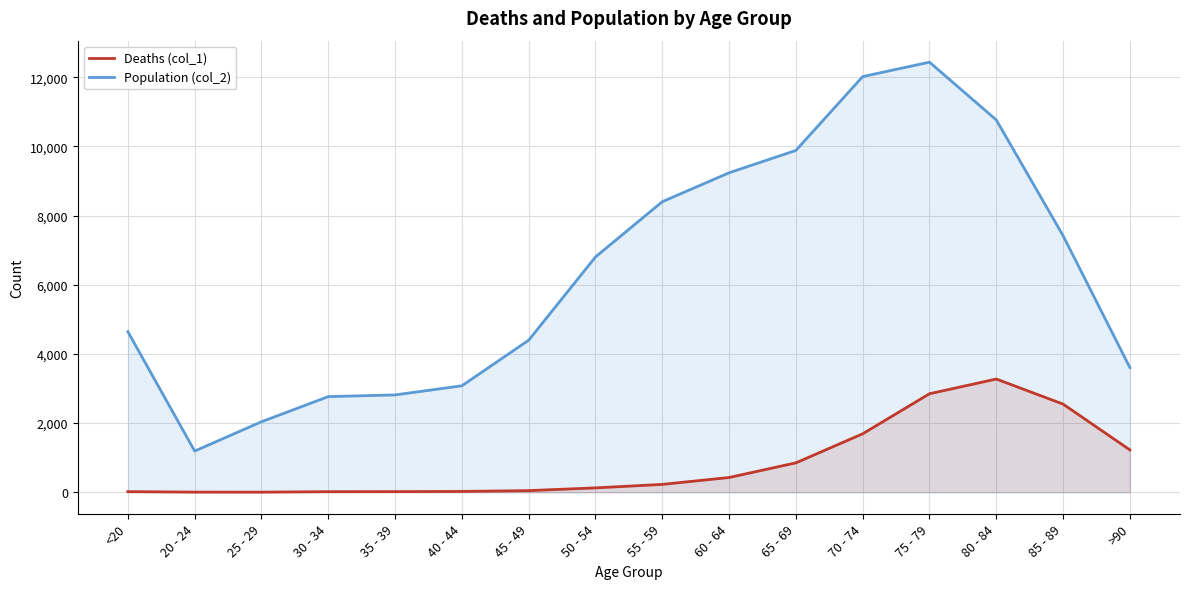

What is the label of the 3rd point from the right?

80 - 84